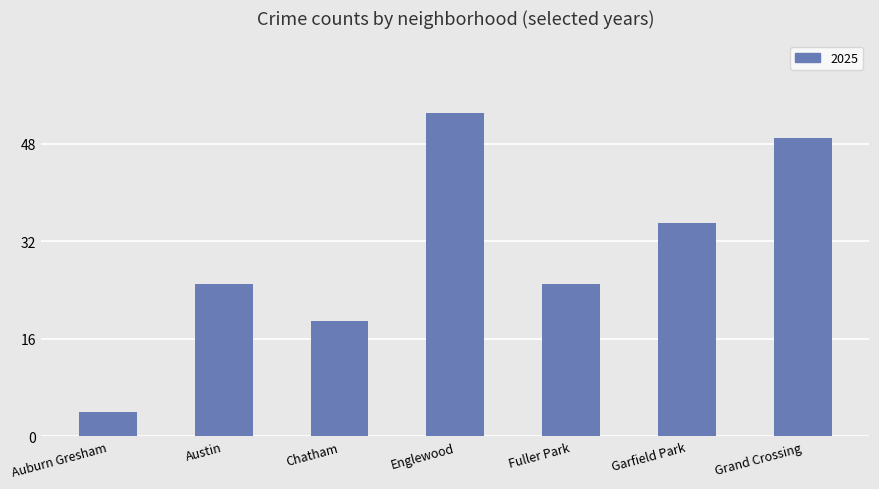

What is the difference between the maximum and minimum values?

49